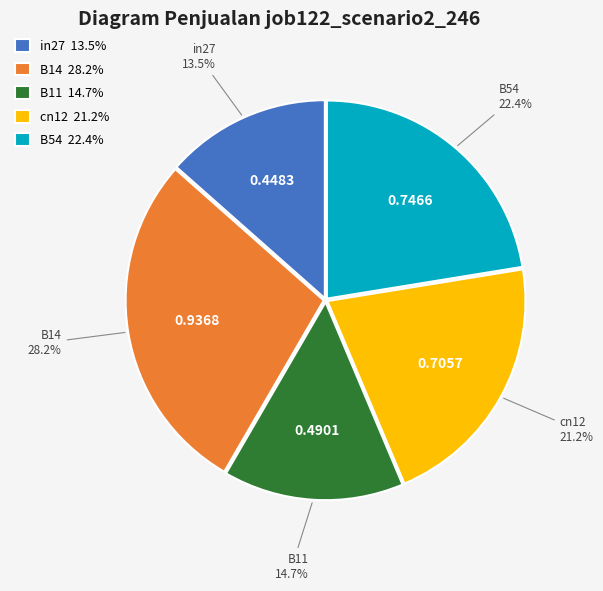

Which slice is the largest?

B14